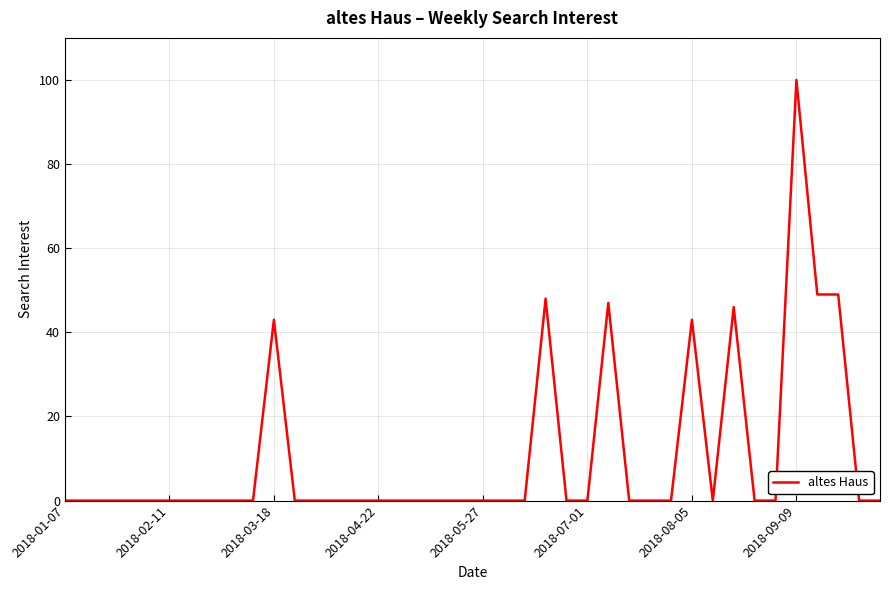

What is the greatest value displayed?

100